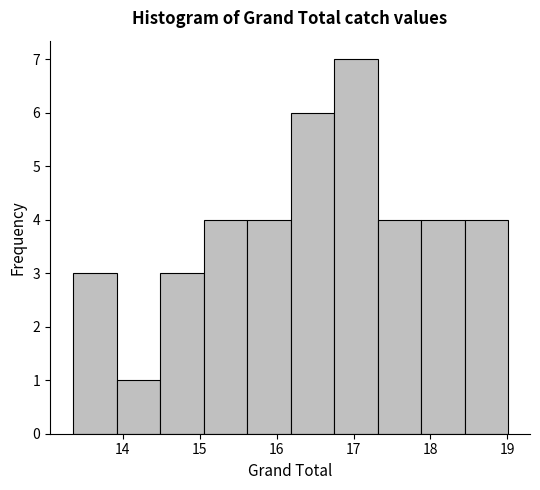

Reading left to right, list every bar in this chart as the range it spans on the x-axis followed by its height. Neither the bar edges nor the heights are printed on the chart, so give them approximately, as read against the axes.

13.4 to 13.9: 3
13.9 to 14.5: 1
14.5 to 15.0: 3
15.0 to 15.6: 4
15.6 to 16.2: 4
16.2 to 16.7: 6
16.7 to 17.3: 7
17.3 to 17.9: 4
17.9 to 18.4: 4
18.4 to 19.0: 4